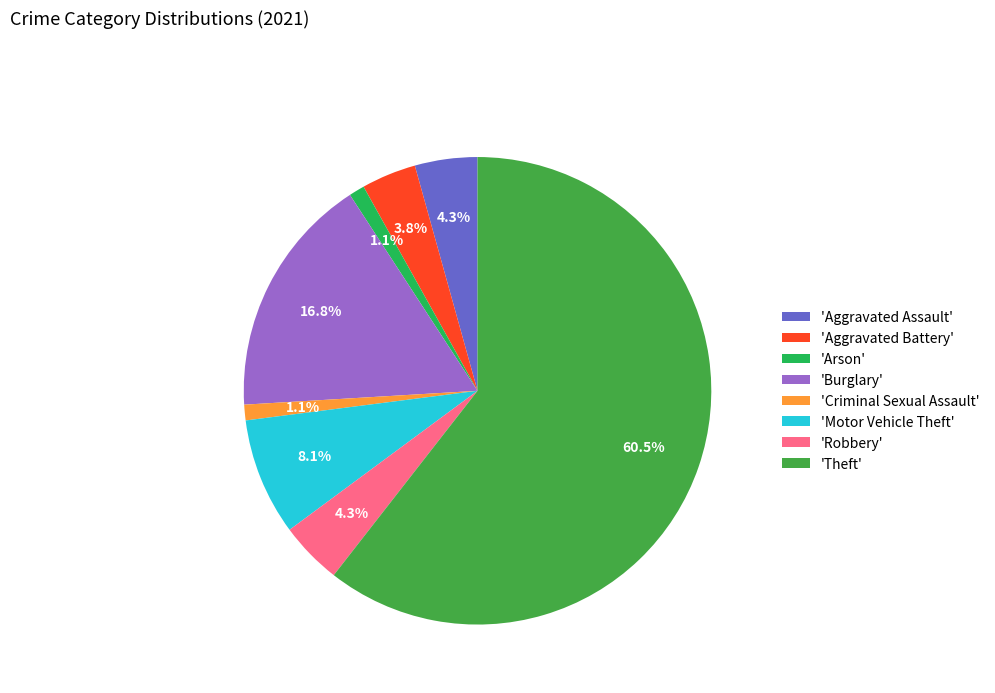

Which slice is the largest?

'Theft'